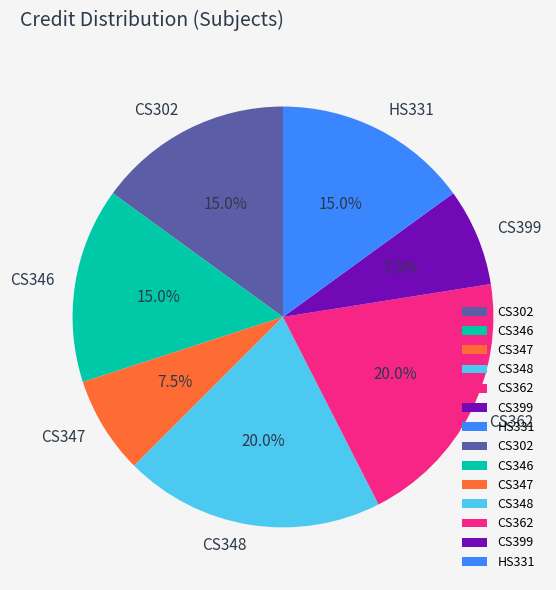

What percentage is NOT represented by CS346?

85.0%